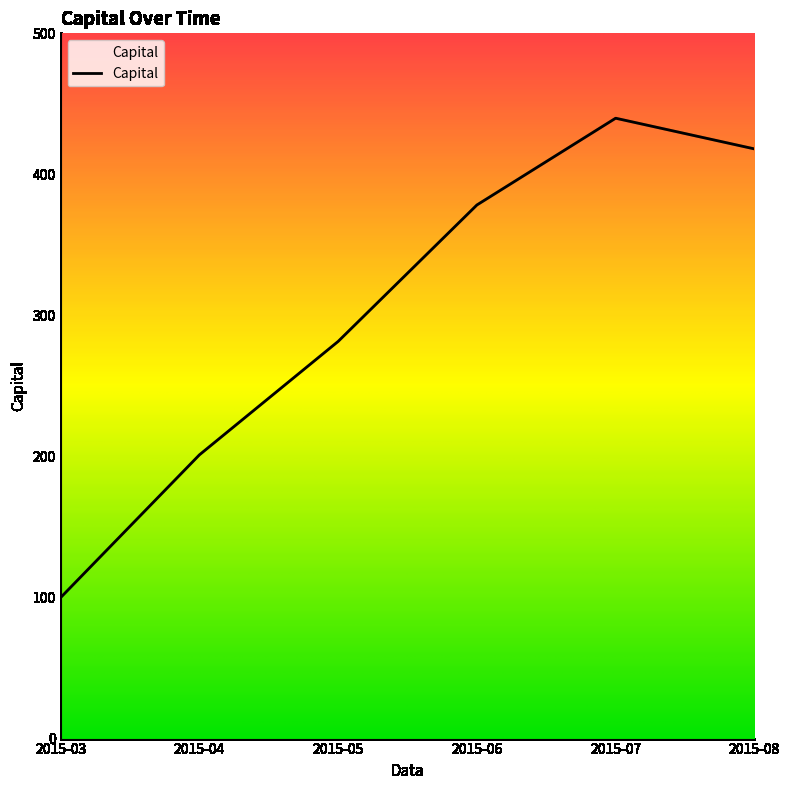

Rank the categories by value from highest to lowest.

2015-07, 2015-08, 2015-06, 2015-05, 2015-04, 2015-03